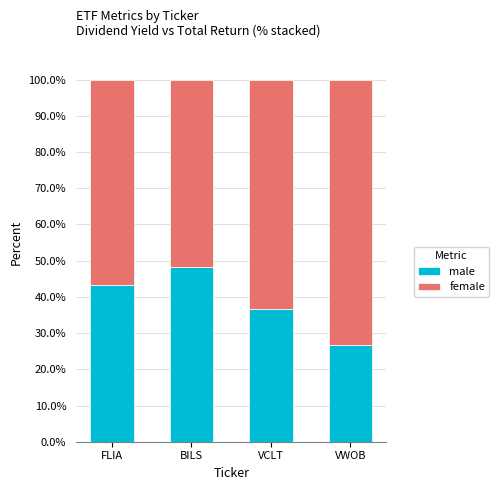

How many bars are there in total?

4